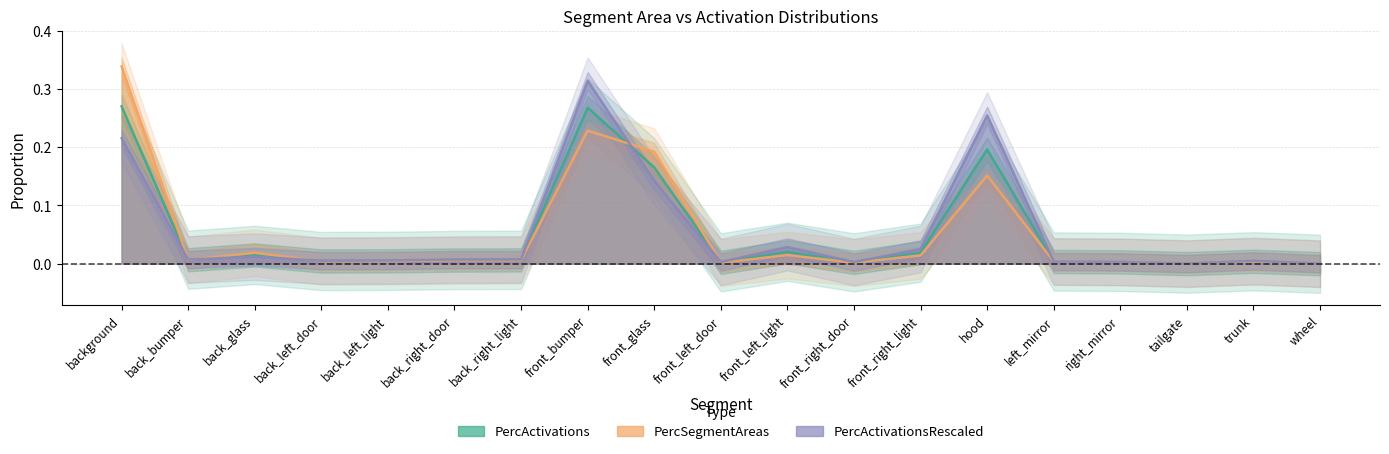

Between back_left_light and wheel, which series saw the biggest shift?

PercActivationsRescaled